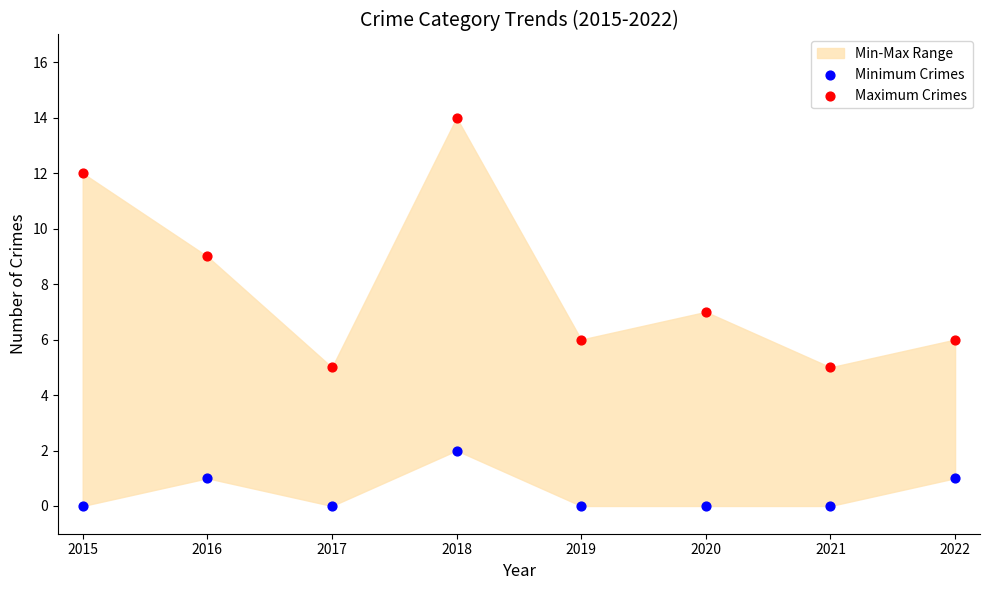

Which series contains the lowest Y value?

Minimum Crimes